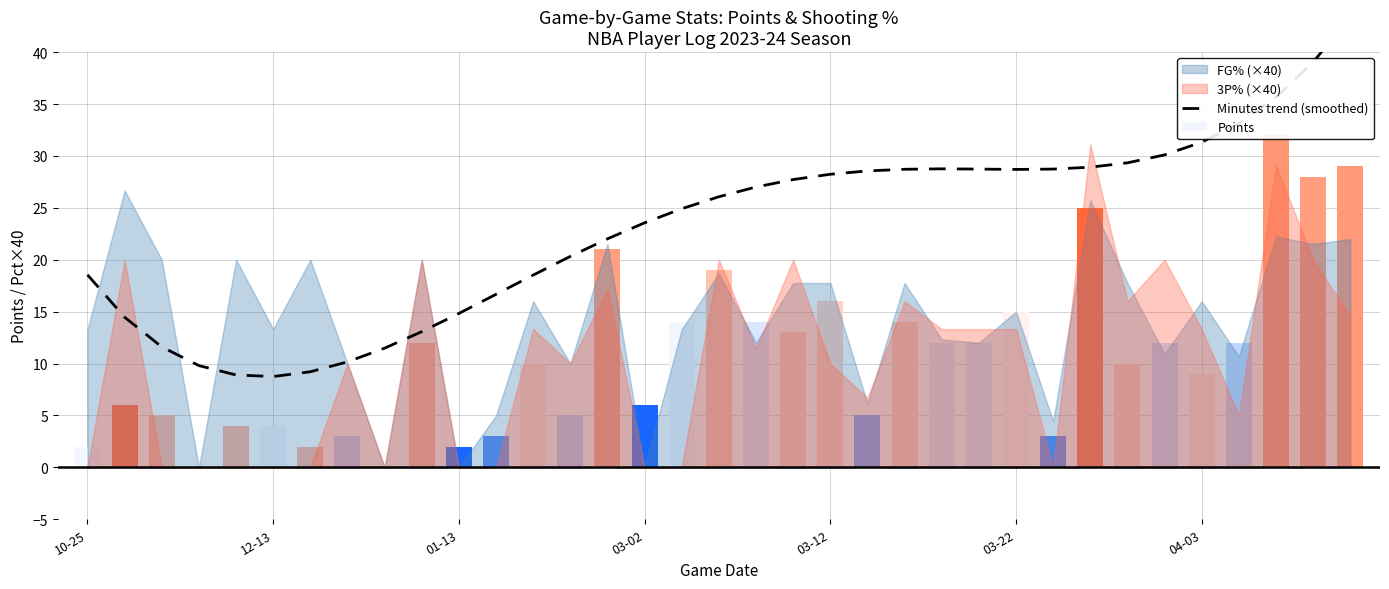

Are the bars grouped side by side (vs. stacked)?

No